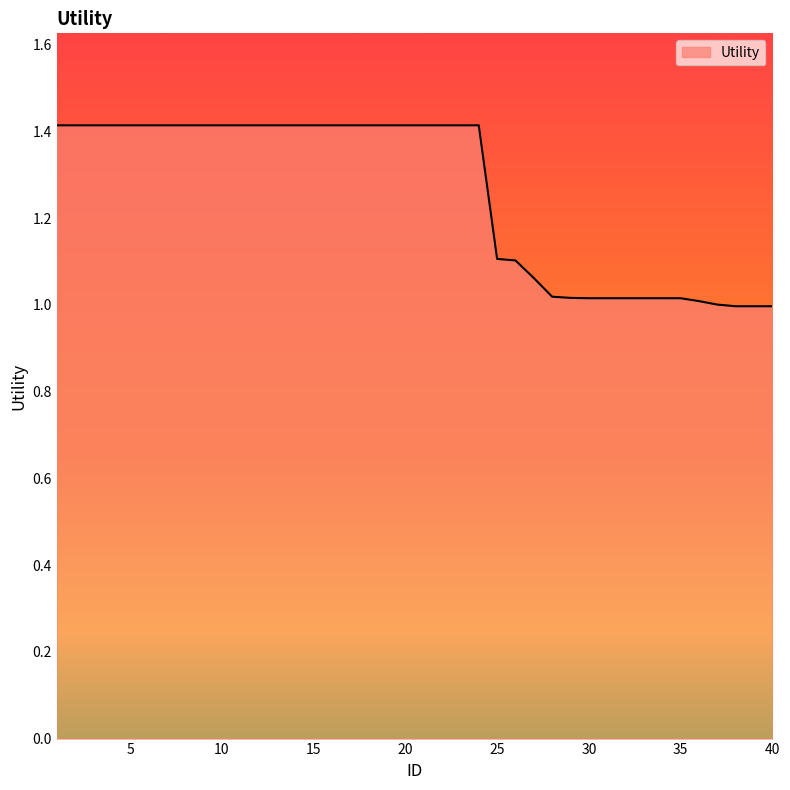

What is the difference between the maximum and minimum values?

0.4